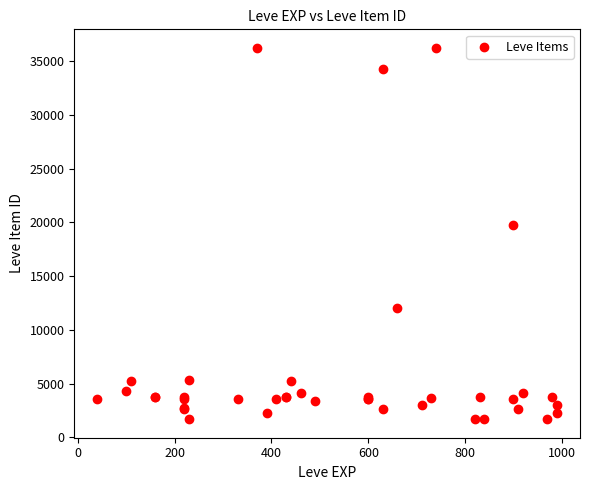

What Y value in the scatter plot is closest to 18967?

19744